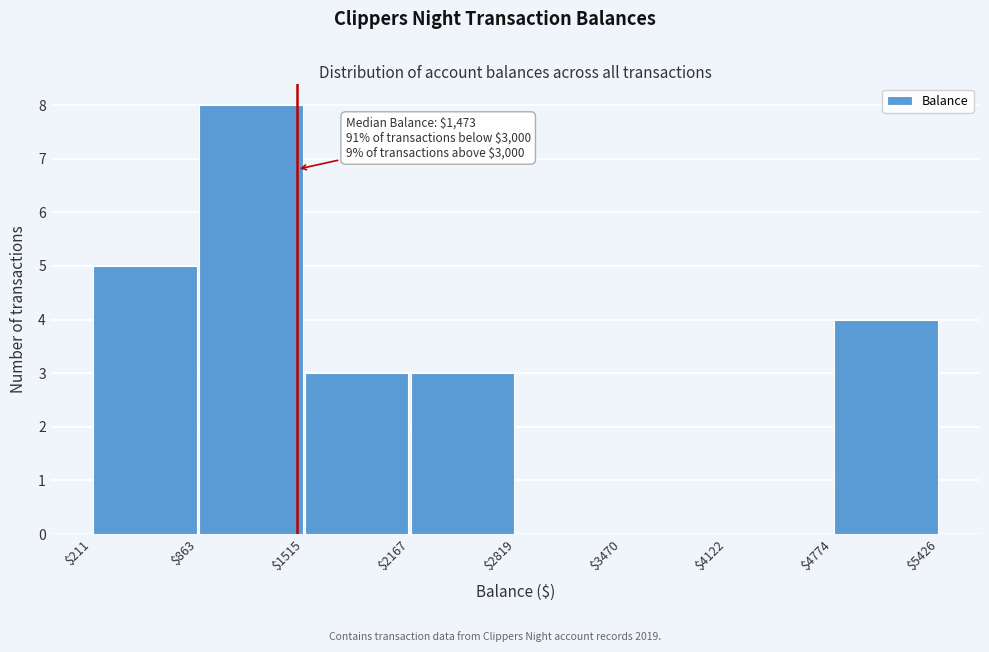

Over which range of the x-axis is the bar tallest?

$863 to $1515